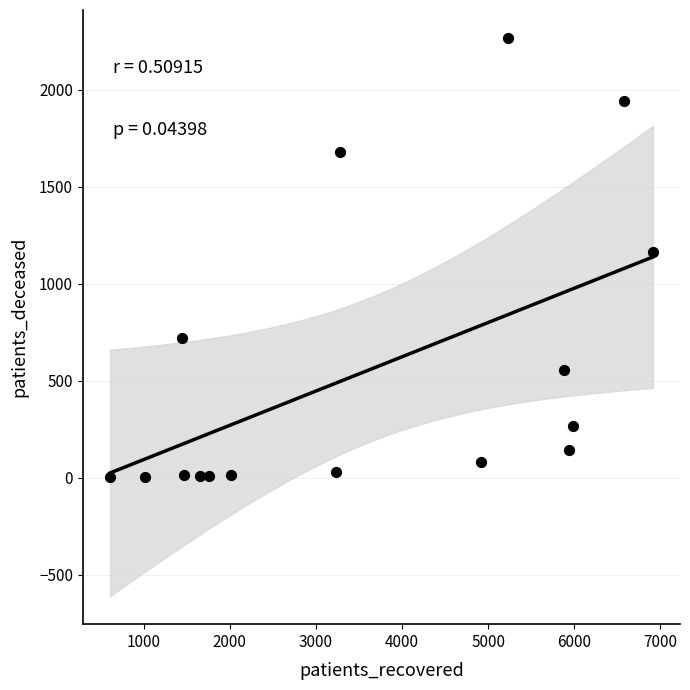

What is the range of Y values (max minus min)?

2265